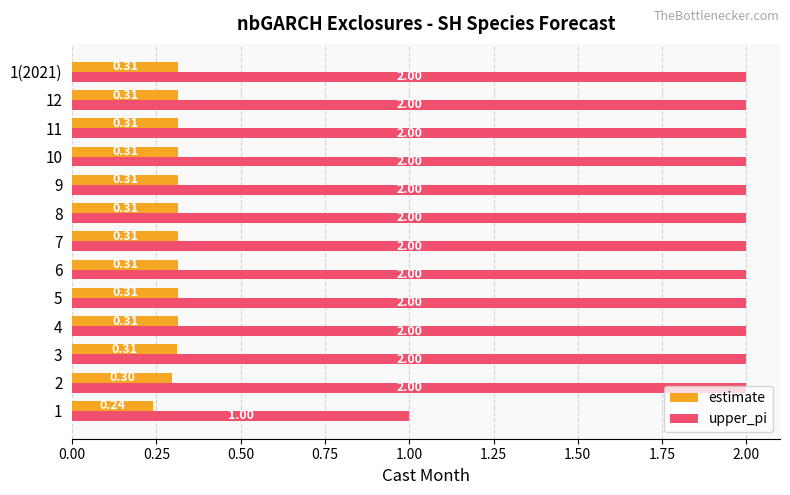

True or false: estimate has a value of 0.3 at 12.

True